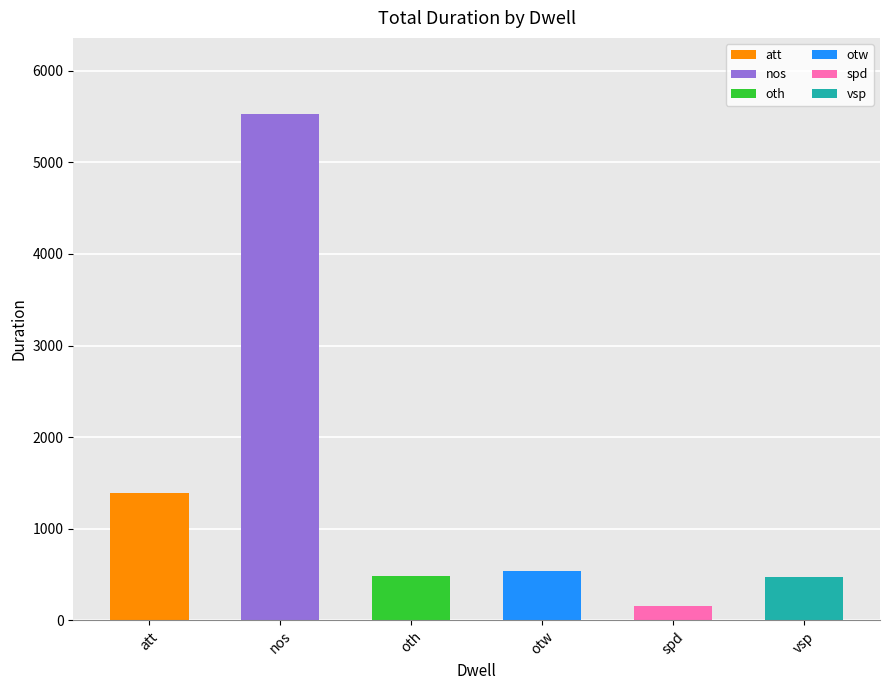

What is the change in value from nos to oth?

-5049